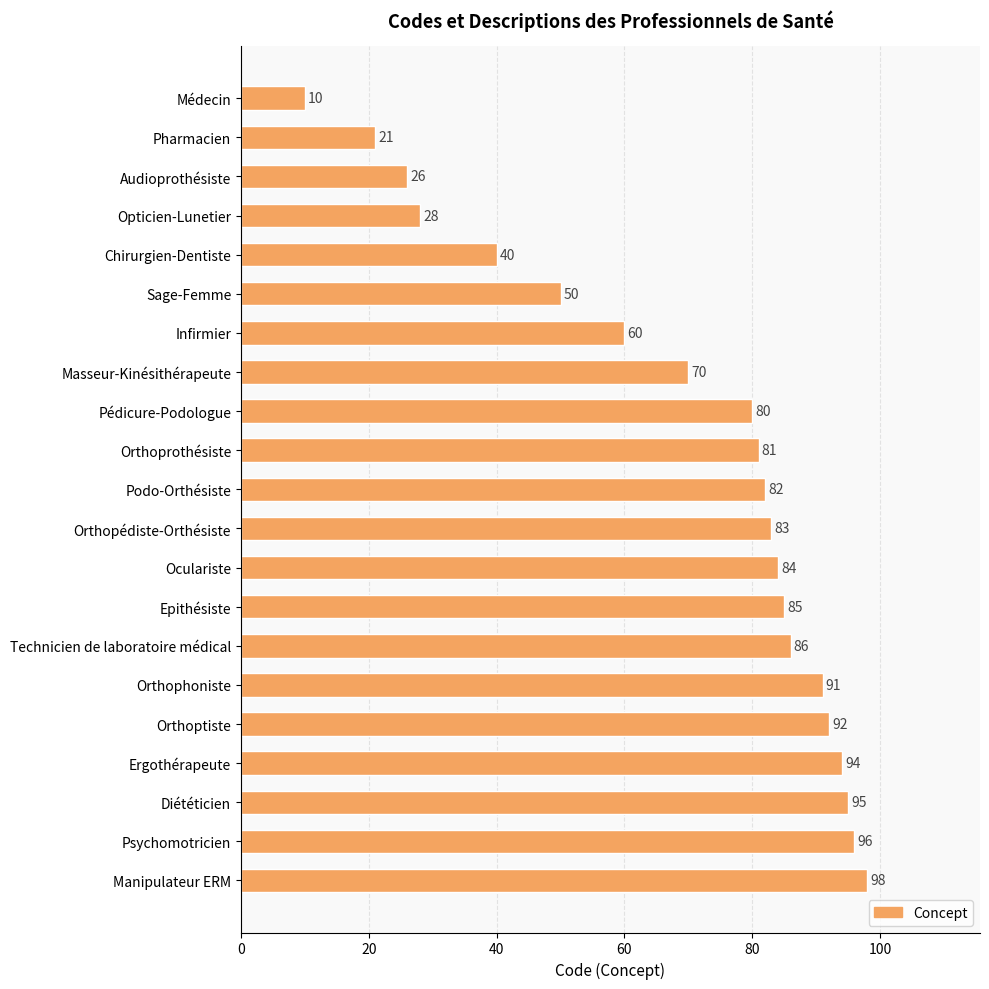

Reading top to bottom, list all the values displayed in this chart.

Médecin=10	Pharmacien=21	Audioprothésiste=26	Opticien-Lunetier=28	Chirurgien-Dentiste=40	Sage-Femme=50	Infirmier=60	Masseur-Kinésithérapeute=70	Pédicure-Podologue=80	Orthoprothésiste=81	Podo-Orthésiste=82	Orthopédiste-Orthésiste=83	Oculariste=84	Epithésiste=85	Technicien de laboratoire médical=86	Orthophoniste=91	Orthoptiste=92	Ergothérapeute=94	Diététicien=95	Psychomotricien=96	Manipulateur ERM=98